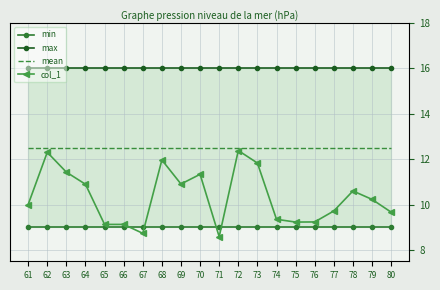

List the series in order of their peak value, highest first.

max, mean, col_1, min